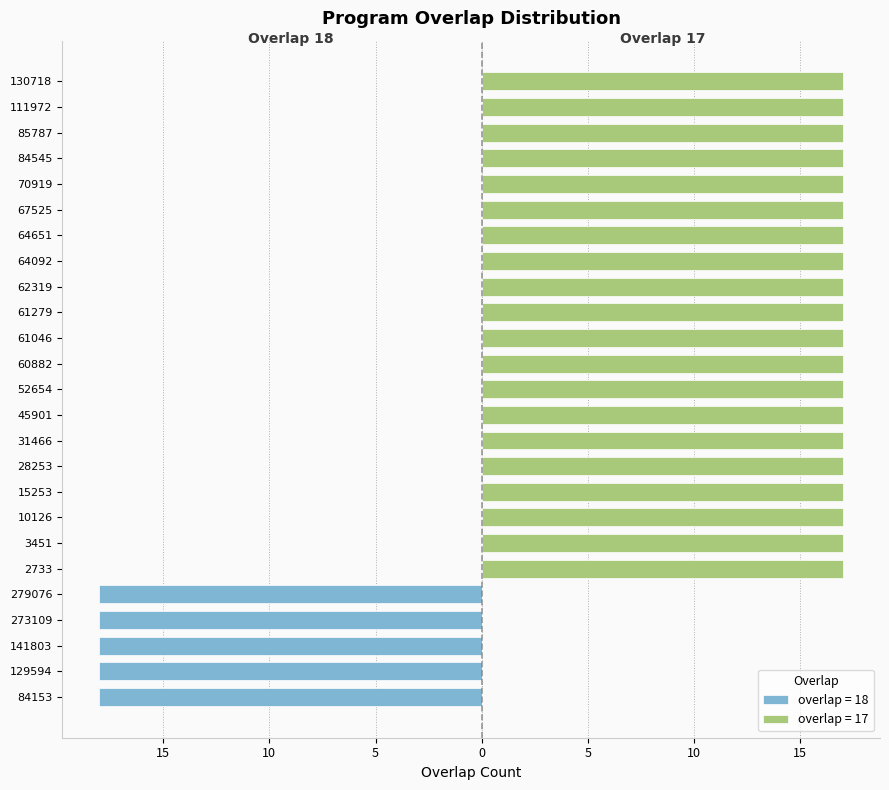

List the labels in order of value, smallest first.

84153, 129594, 141803, 273109, 279076, 2733, 3451, 10126, 15253, 28253, 31466, 45901, 52654, 60882, 61046, 61279, 62319, 64092, 64651, 67525, 70919, 84545, 85787, 111972, 130718